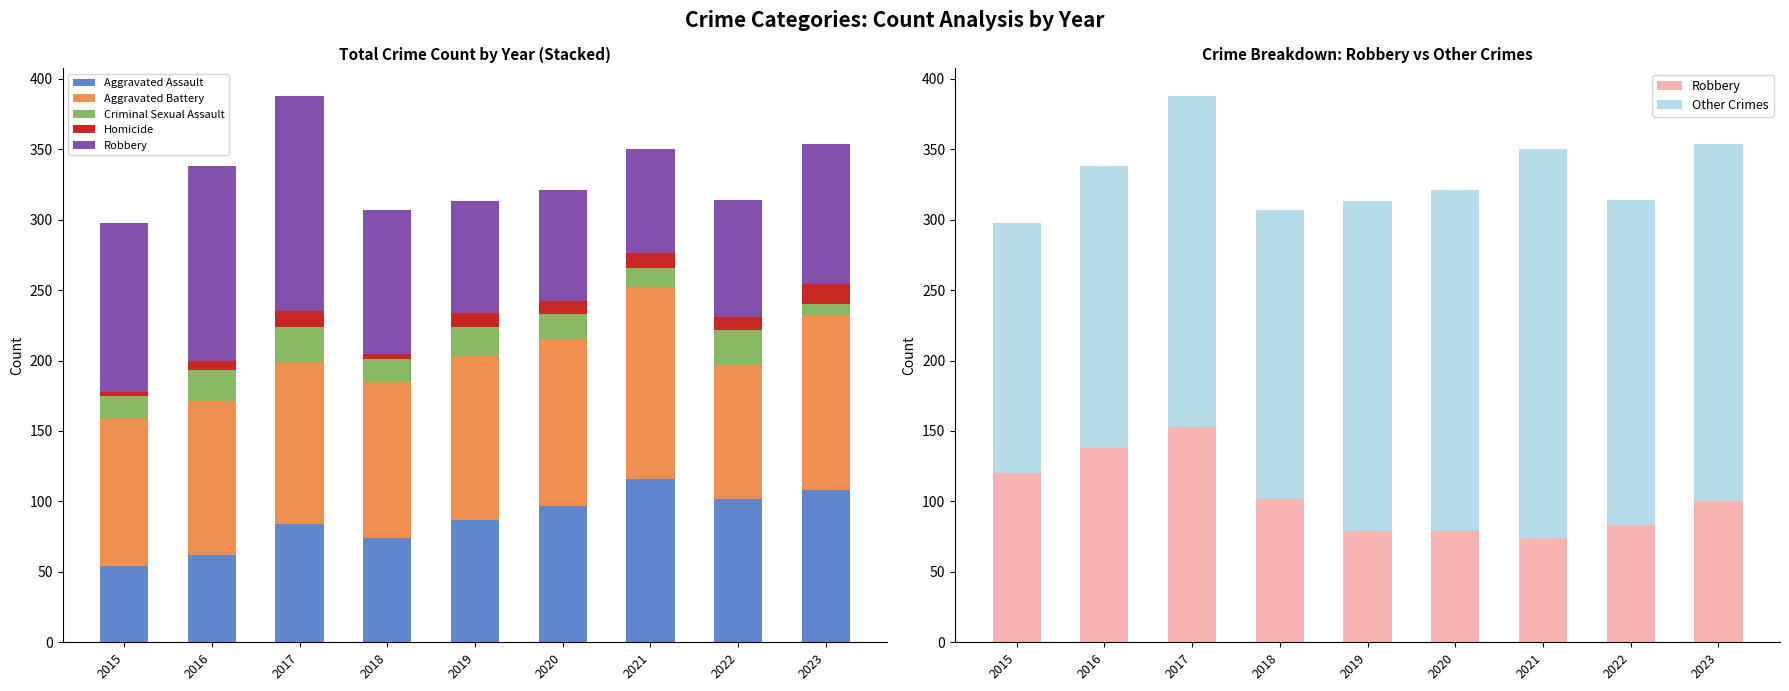

At which label does Other Crimes reach its minimum?

2015